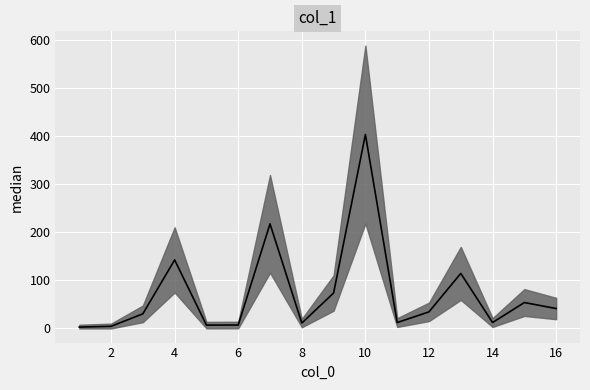

List the labels in order of value, smallest first.

1, 2, 5, 6, 8, 11, 14, 3, 12, 16, 15, 9, 13, 4, 7, 10